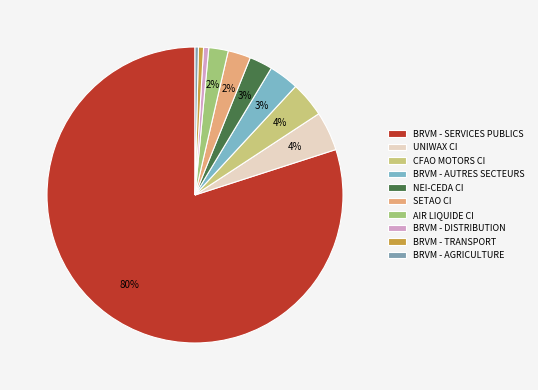

To the nearest percent, what is the combined percentage of NEI-CEDA CI and BRVM - AUTRES SECTEURS?

6%